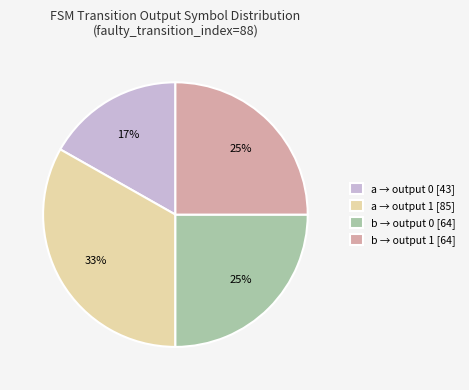

What percentage is the b → output 0 [64] slice, to the nearest percent?

25%